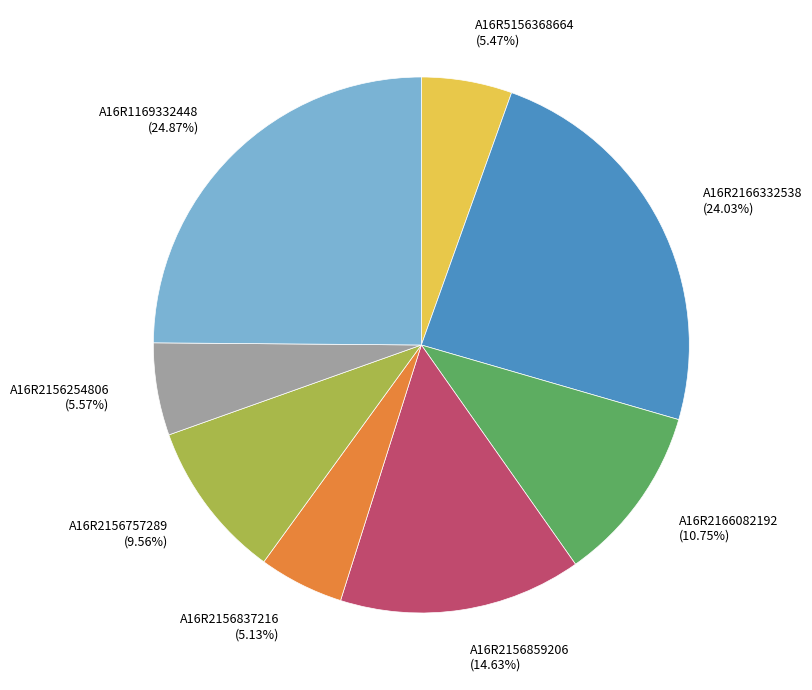

True or false: A16R2156757289 accounts for 4% of the total.

False